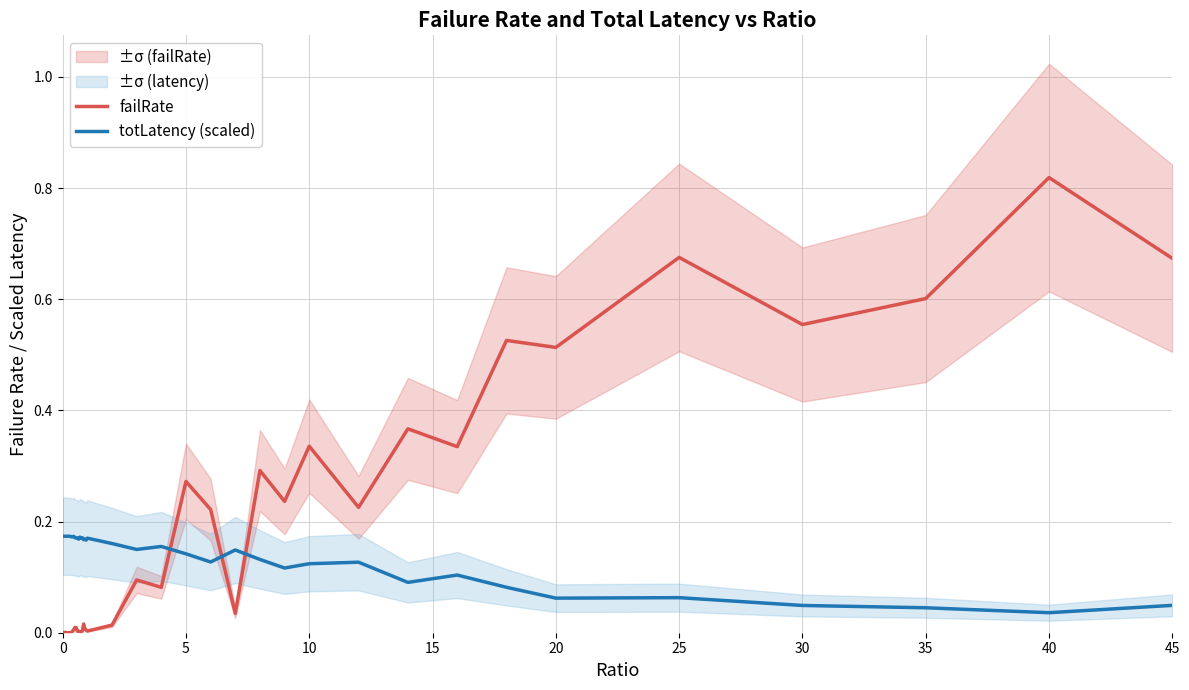

Reading left to right, transcribe all the data shown in this chart.

failRate: 0.0	0.0	0.0	0.0	0.0	0.0	0.0	0.0	0.0	0.0	0.0	0.0	0.0	0.0	0.0	0.0	0.0	0.0	0.0	0.0	0.0	0.0	0.1	0.1	0.3	0.2	0.0	0.3	0.2	0.3	0.2	0.4	0.3	0.5	0.5	0.7	0.6	0.6	0.8	0.7
totLatency (scaled): 0.2	0.2	0.2	0.2	0.2	0.2	0.2	0.2	0.2	0.2	0.2	0.2	0.2	0.2	0.2	0.2	0.2	0.2	0.2	0.2	0.2	0.2	0.1	0.2	0.1	0.1	0.1	0.1	0.1	0.1	0.1	0.1	0.1	0.1	0.1	0.1	0.0	0.0	0.0	0.0